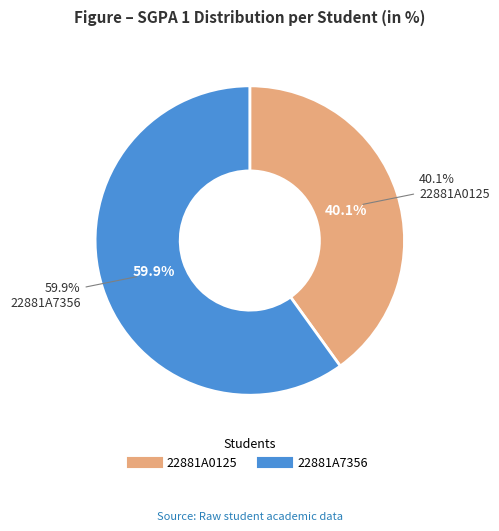

What is the largest slice in the pie chart?

22881A7356